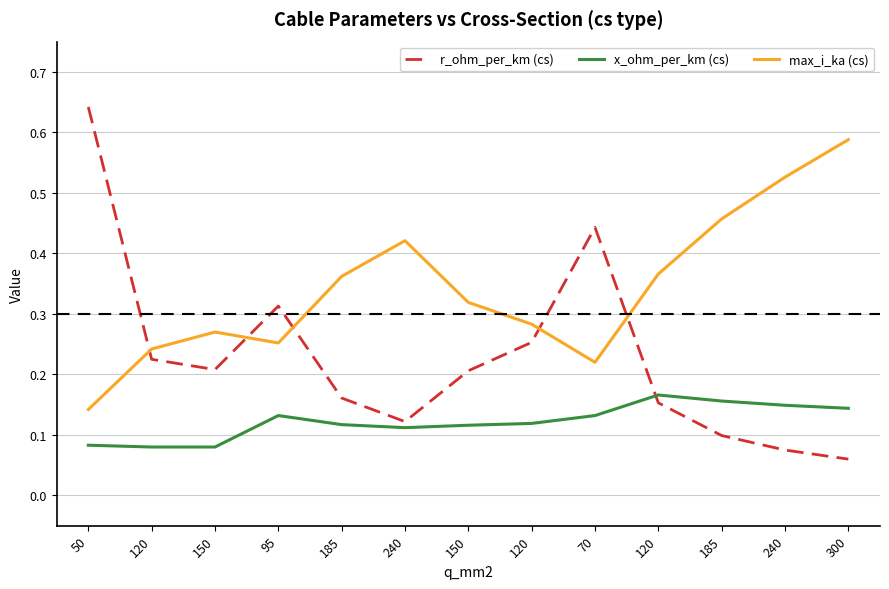

What are all the series names shown in the legend?

r_ohm_per_km (cs), x_ohm_per_km (cs), max_i_ka (cs)